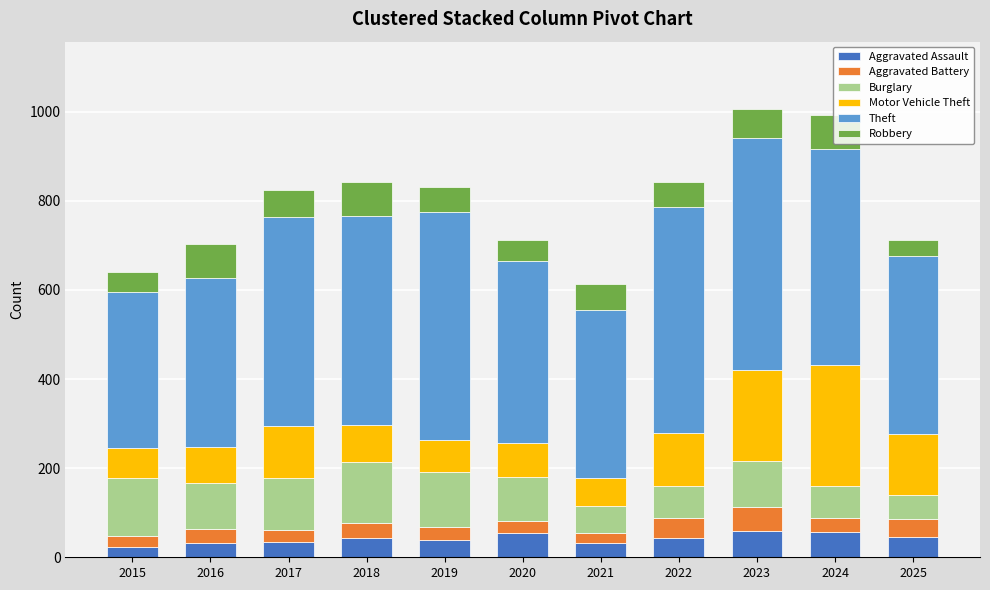

What is the total value across all series at 2018?

843